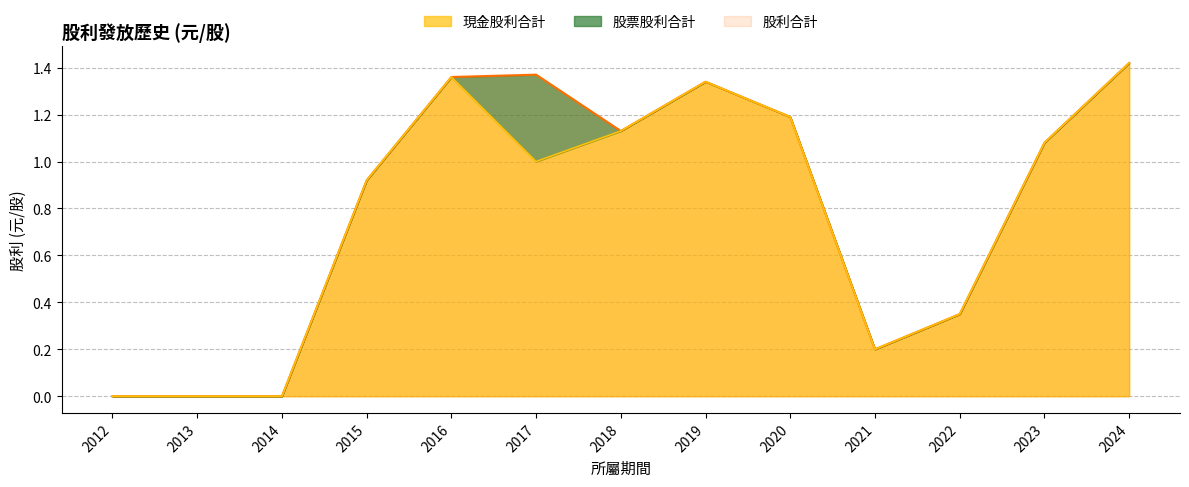

Which category has the highest value in the 現金股利合計 series?

2024